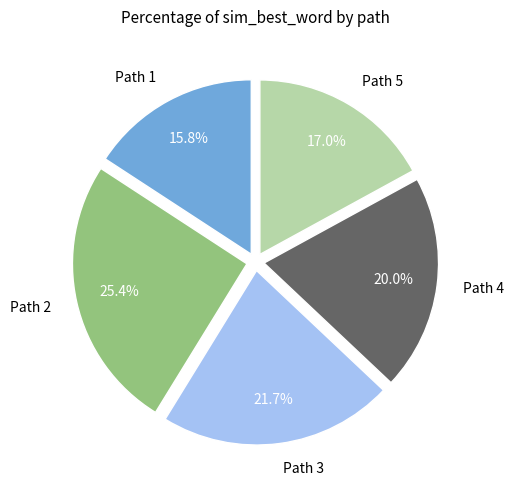

Is it true that Path 2 is 11% of the pie?

False